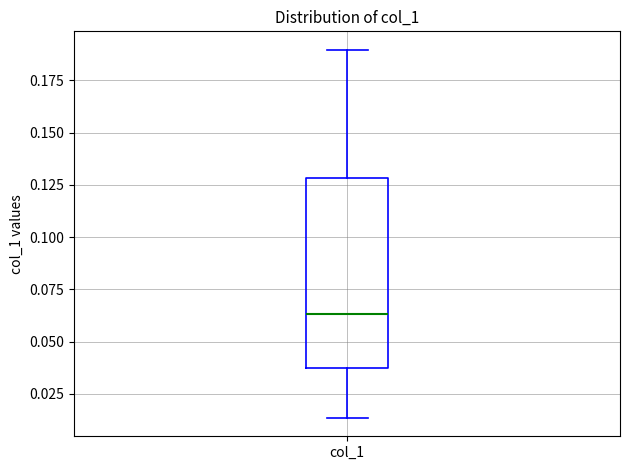

Read this box plot against the y-axis: the position of the median line, the range covered by the box, and the ends of both whiskers. The values are not printed on the chart, so give them approximately, as read against the axis.

median 0.065, box 0.040 to 0.130, whiskers 0.015 to 0.190